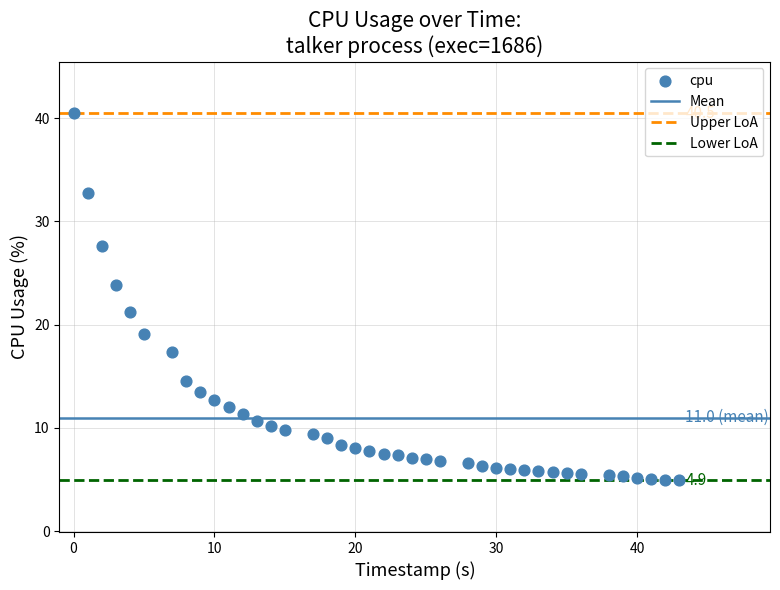

What is the range of Y values (max minus min)?

35.6